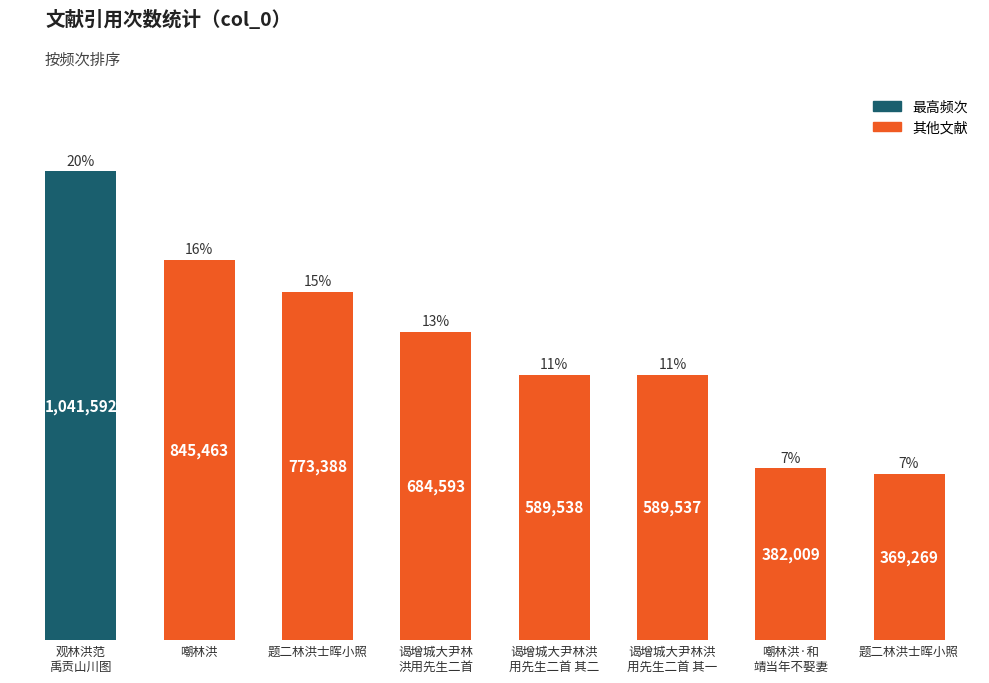

What is the average value?

659424